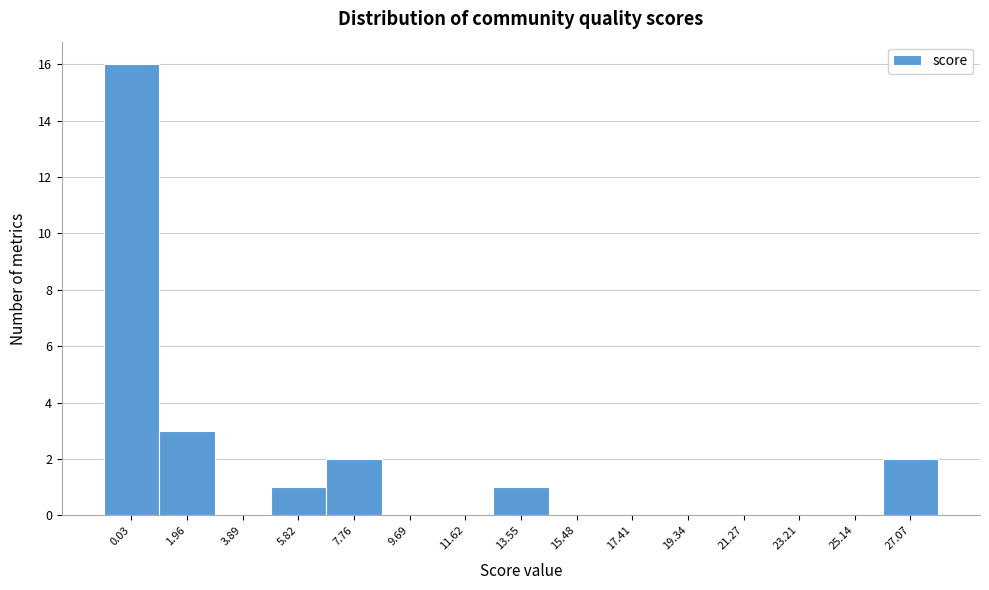

Reading left to right, transcribe all the data shown in this chart.

0.03=16	1.96=3	3.89=0	5.82=1	7.76=2	9.69=0	11.62=0	13.55=1	15.48=0	17.41=0	19.34=0	21.27=0	23.21=0	25.14=0	27.07=2